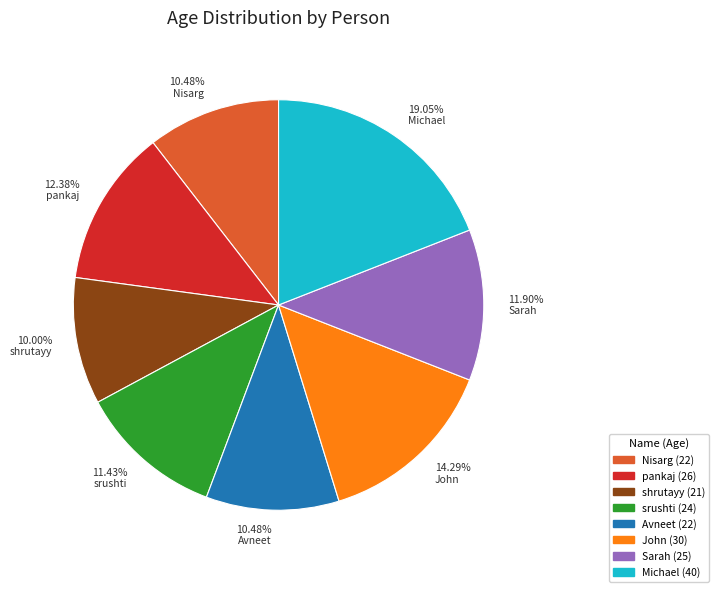

What is the ratio of the value at 10.48% Nisarg to the value at 12.38% pankaj?

0.8